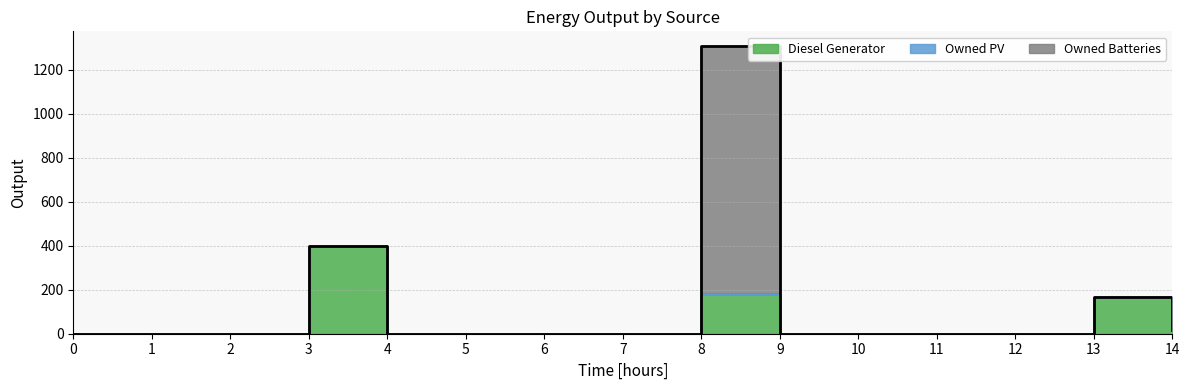

Where is the first local maximum for Diesel Generator?

3